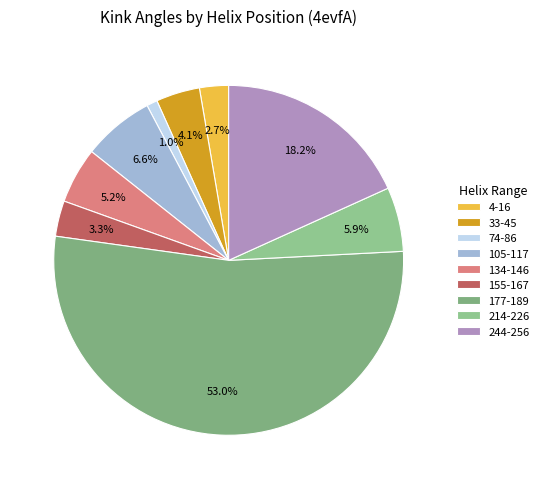

What is the largest slice in the pie chart?

177-189